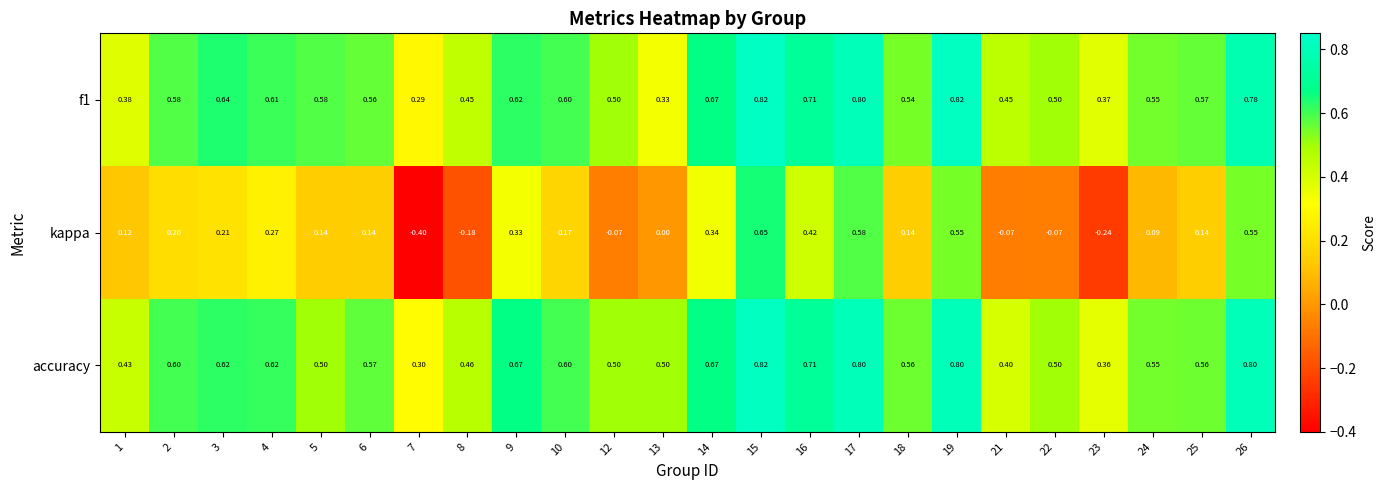

Which series has the widest spread of values?

kappa